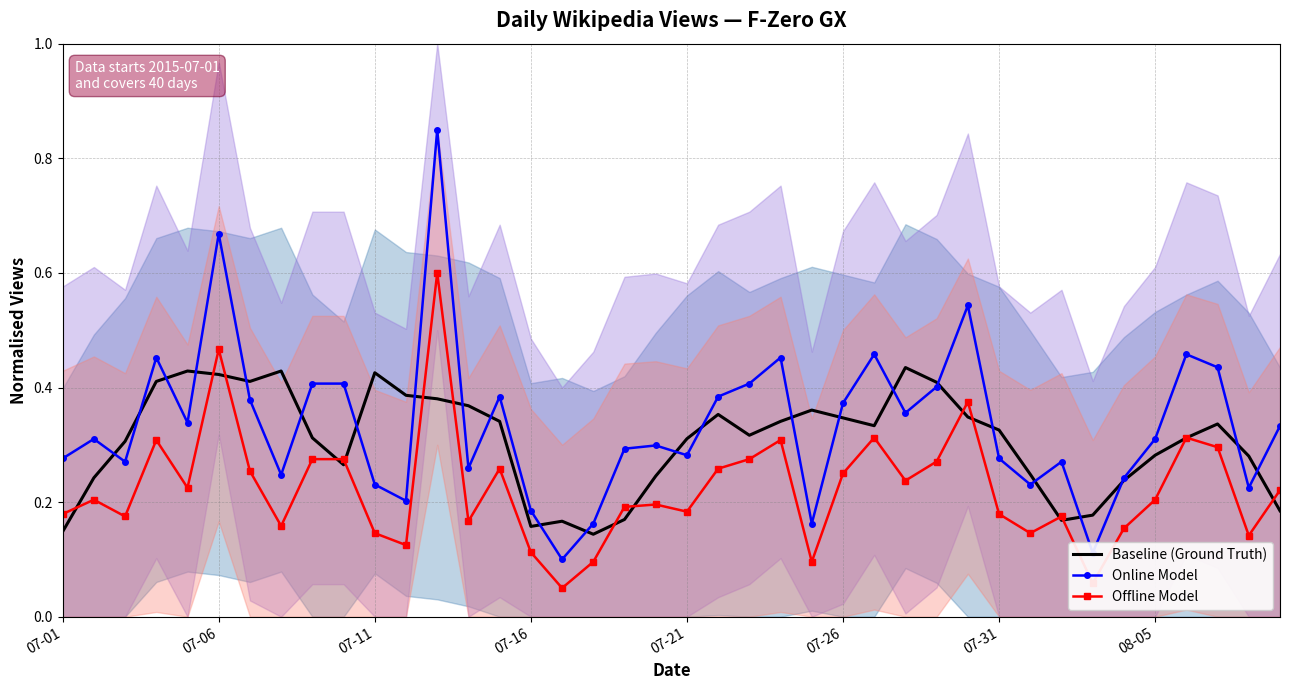

What is the difference between the highest and lowest values at 26?

0.1